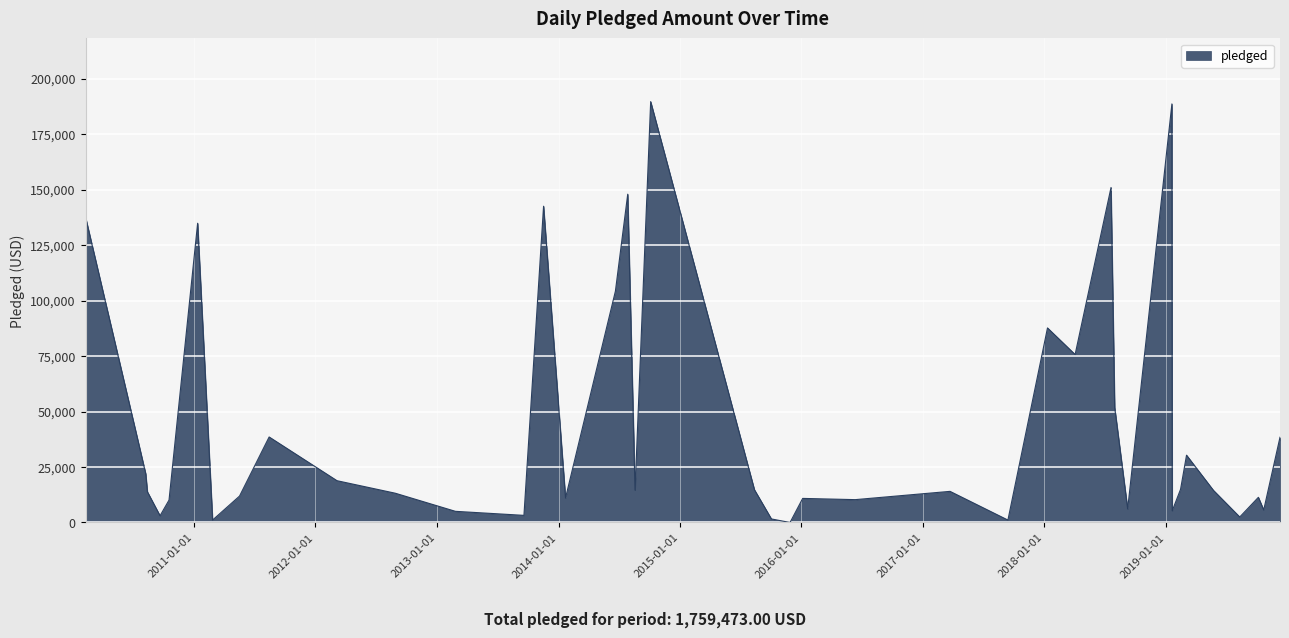

How many categories are shown in the chart?

40